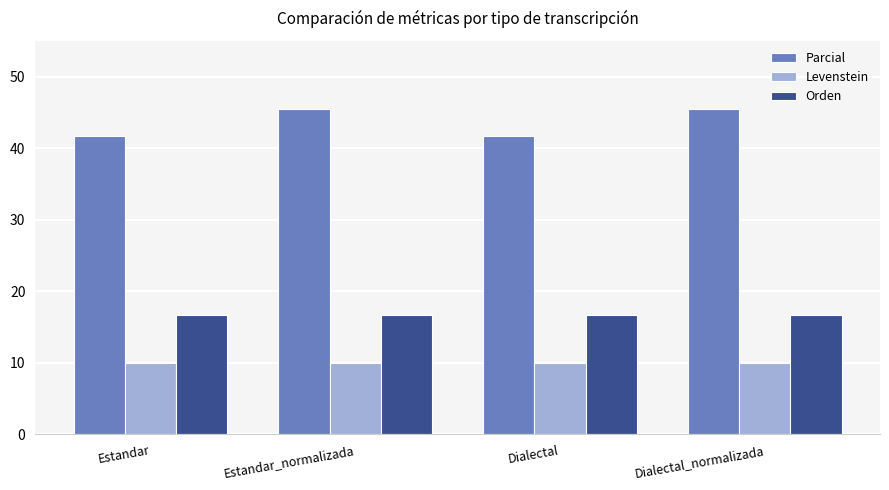

Count the Parcial values in the range 41 to 45.

2